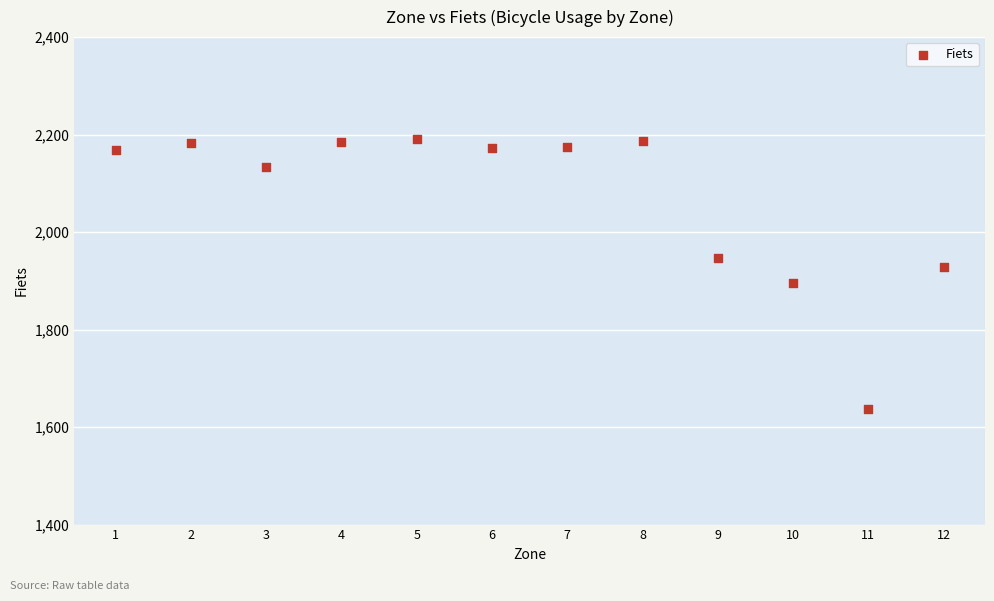

What is the range of Y values (max minus min)?

553.1